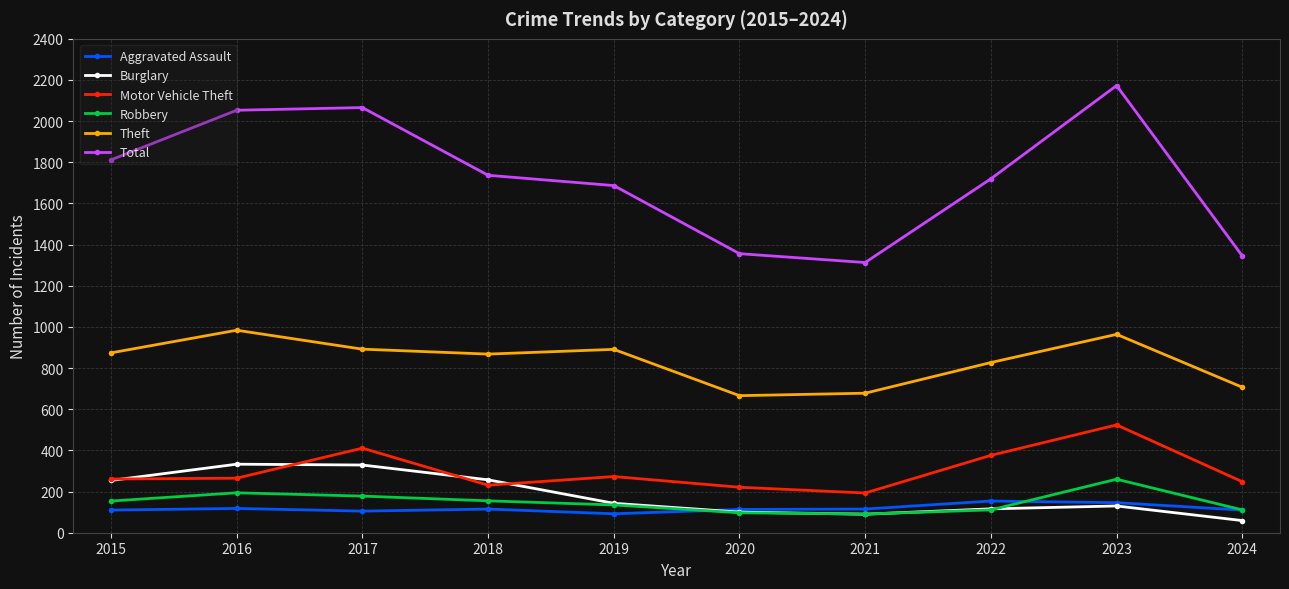

Which series has the largest range (max minus min)?

Total